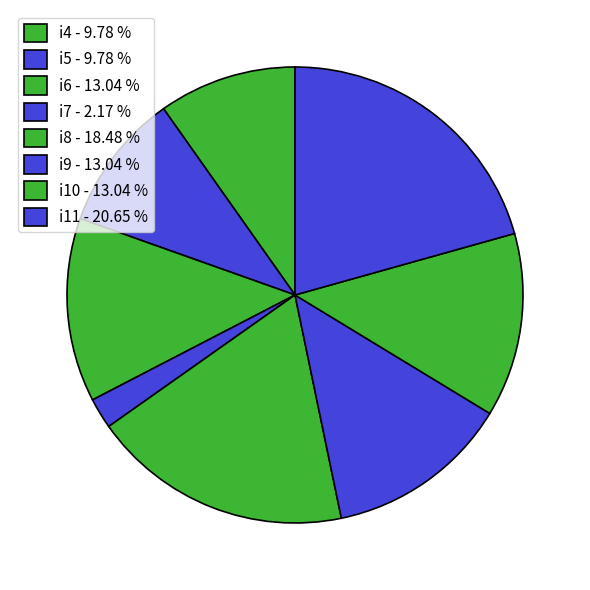

What percentage is the i9 slice, to the nearest percent?

13%